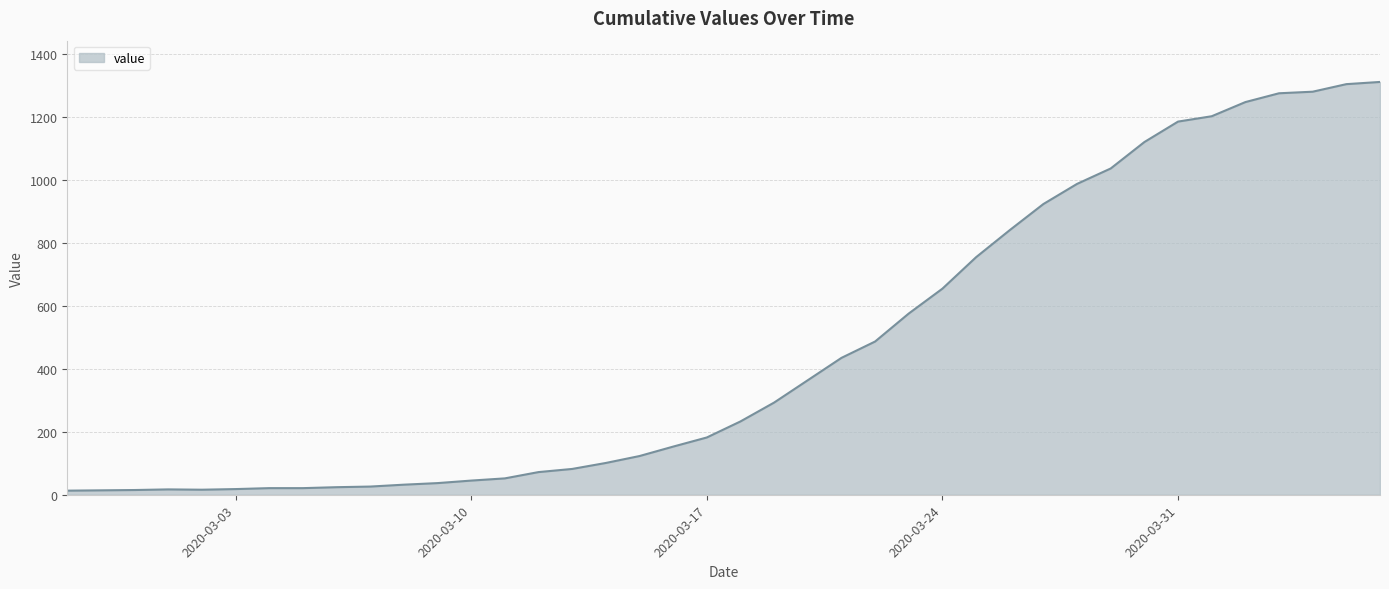

What is the difference between the maximum and minimum values?

1299